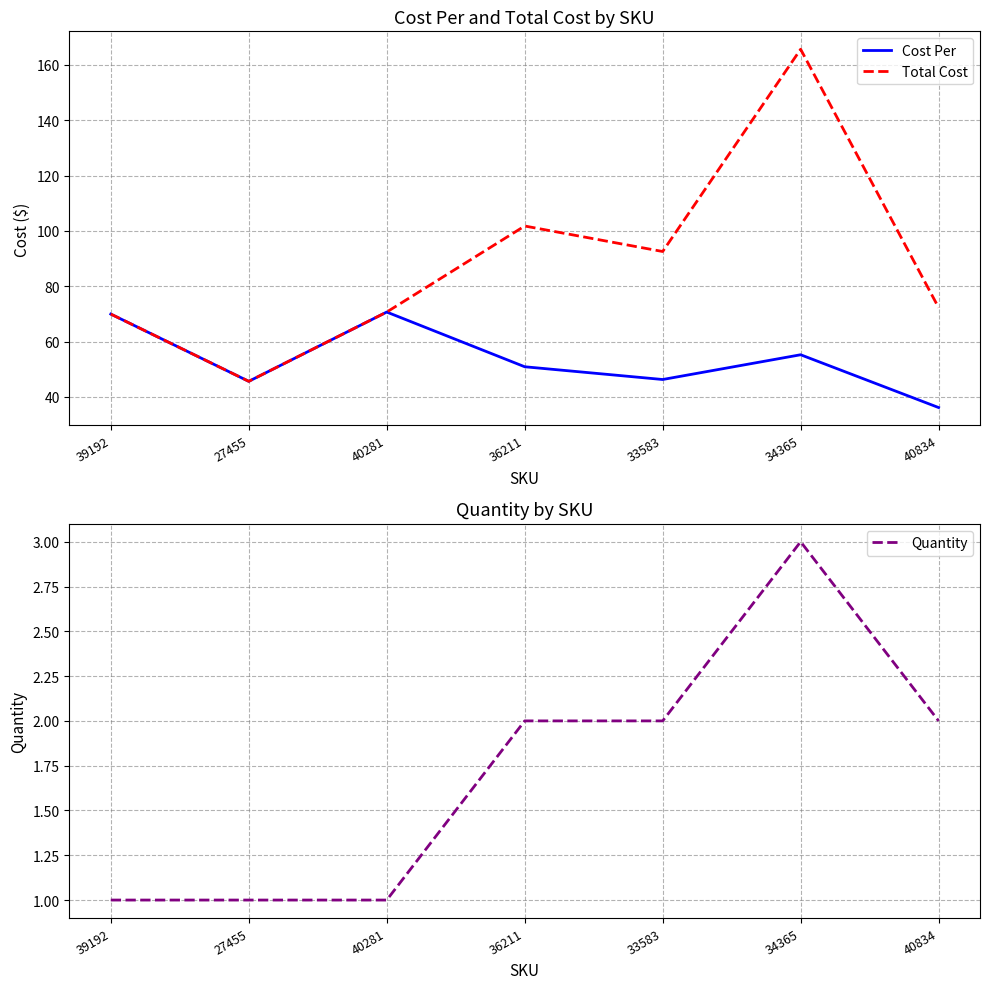

What is the label of the 3rd point from the left?

40281